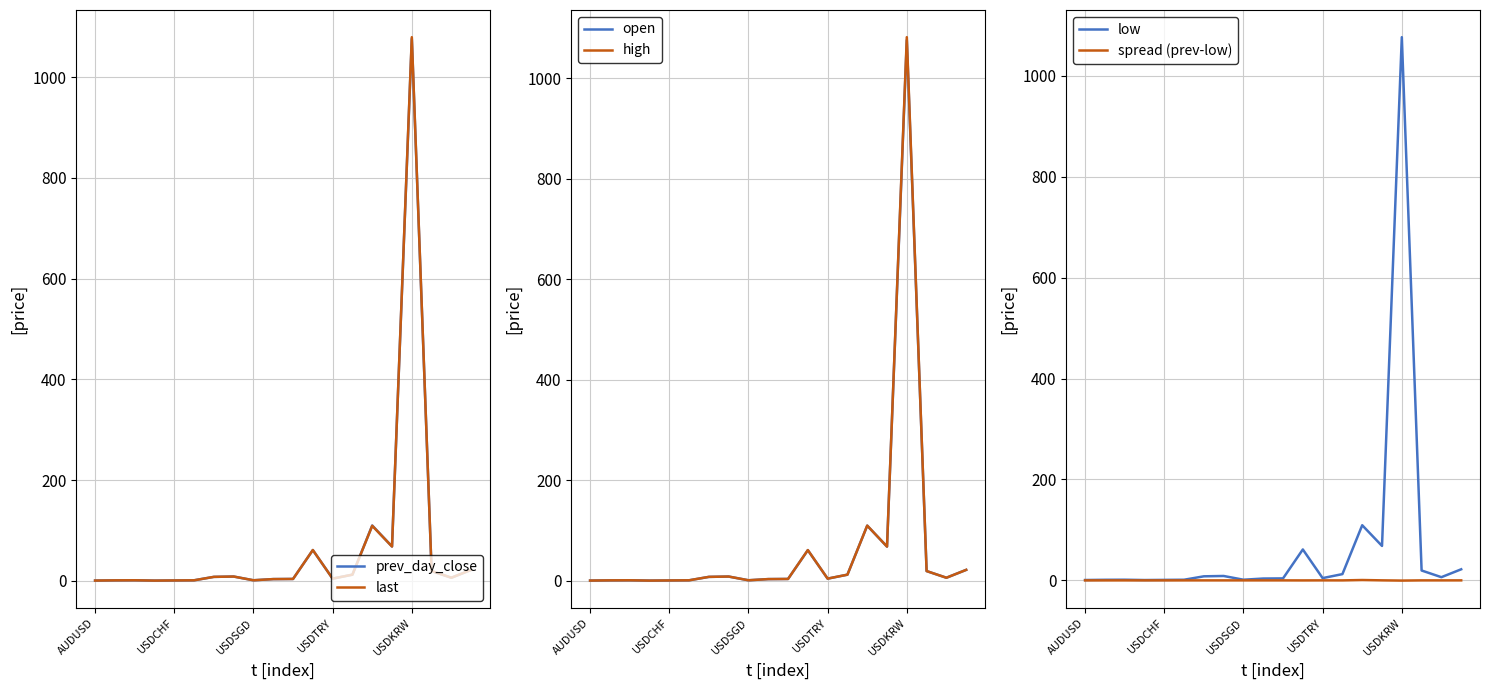

What is the highest value of the last series?

1079.4